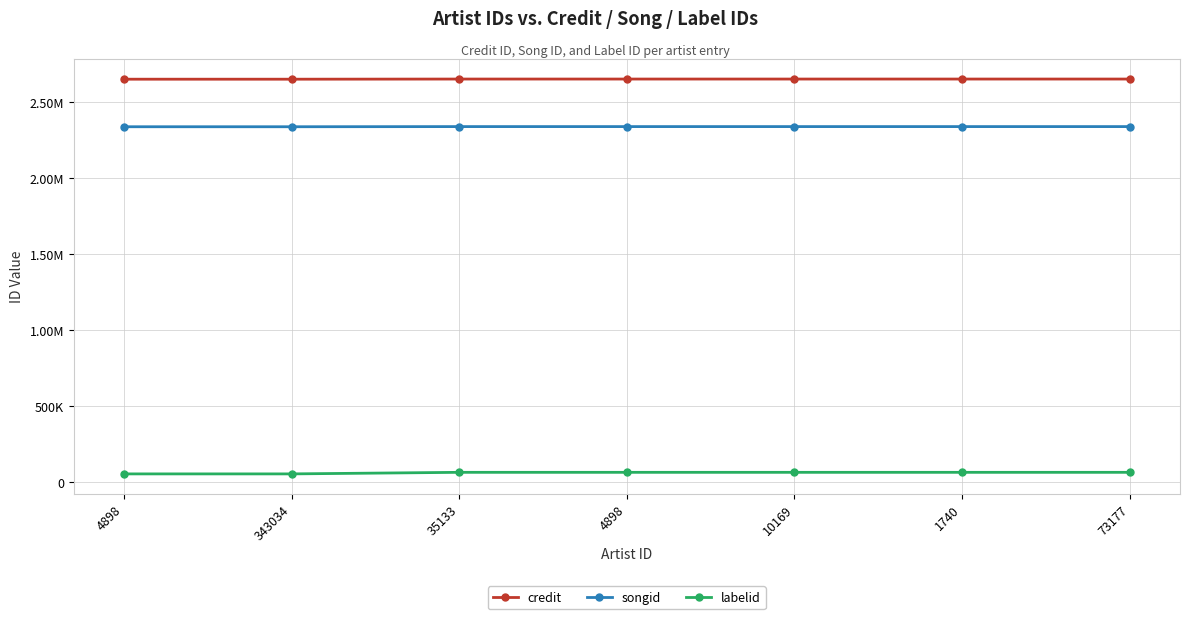

What are all the series names shown in the legend?

credit, songid, labelid